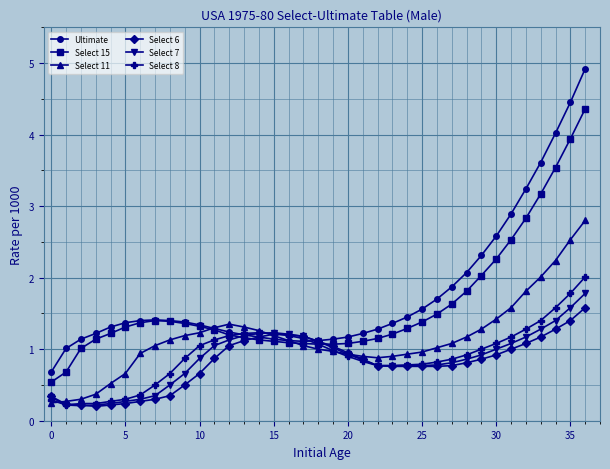

What is the value of the Select 7 point at the 36th from the left?

1.6